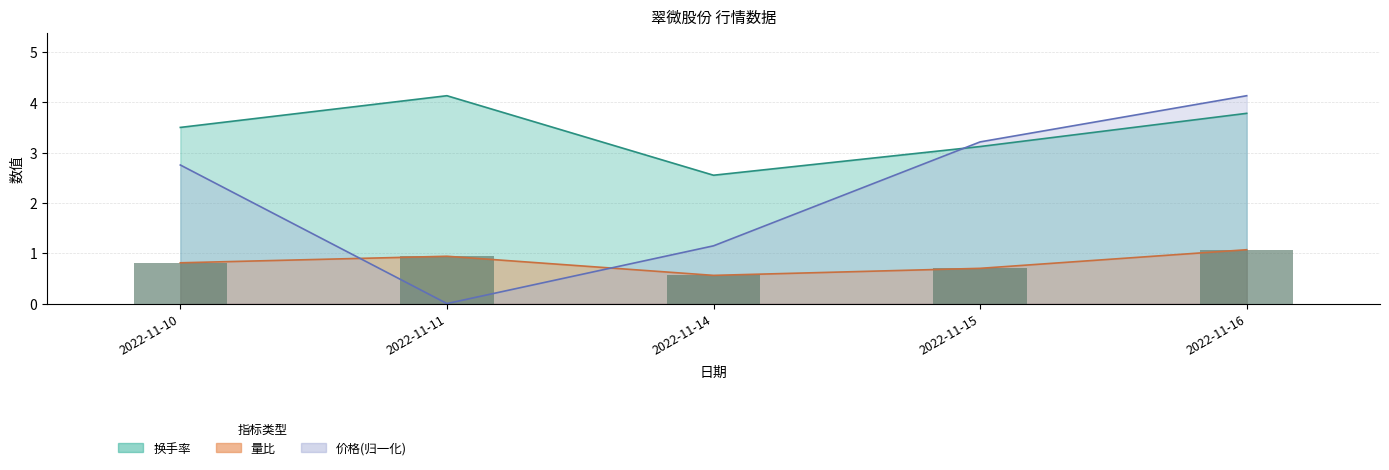

Reading left to right, transcribe all the data shown in this chart.

价格: 2022-11-10=2.8	2022-11-11=0.0	2022-11-14=1.1	2022-11-15=3.2	2022-11-16=4.1
量比: 2022-11-10=0.8	2022-11-11=0.9	2022-11-14=0.6	2022-11-15=0.7	2022-11-16=1.1
换手率: 2022-11-10=3.5	2022-11-11=4.1	2022-11-14=2.5	2022-11-15=3.1	2022-11-16=3.8